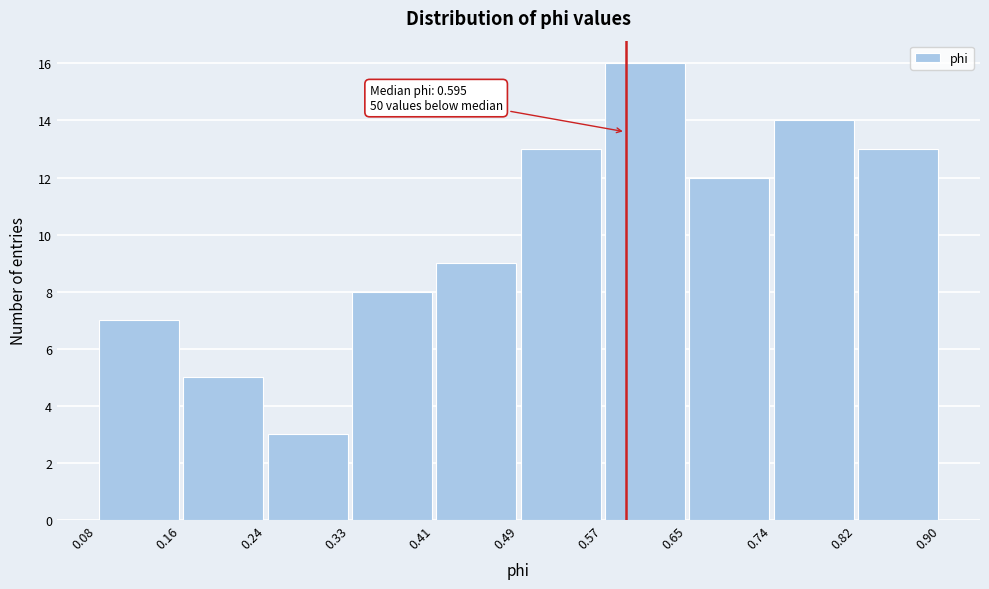

Over which range of the x-axis is the bar tallest?

0.57 to 0.65